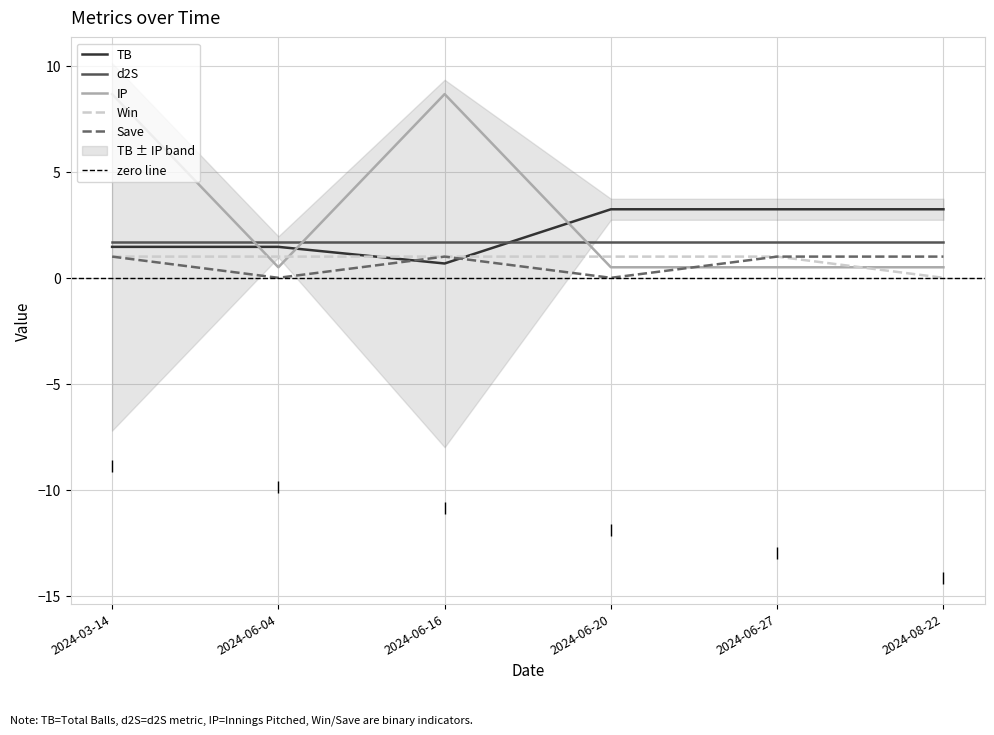

At which category is the sum across all series the highest?

2024-03-14